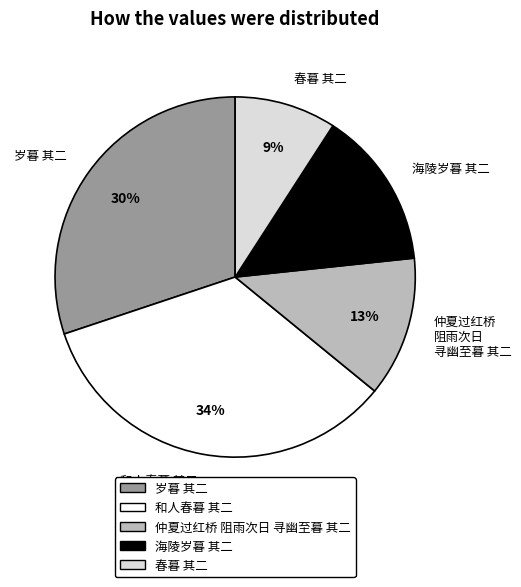

Is the sum of 岁暮 其二 and 和人春暮 其二 greater than half?

Yes